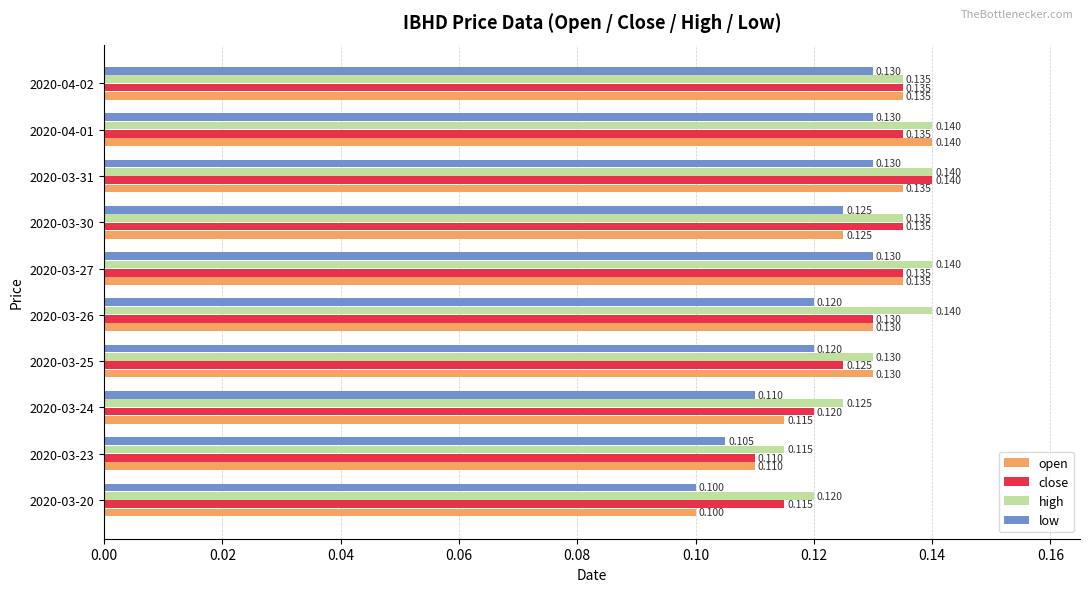

Which series has the largest total across all categories?

high